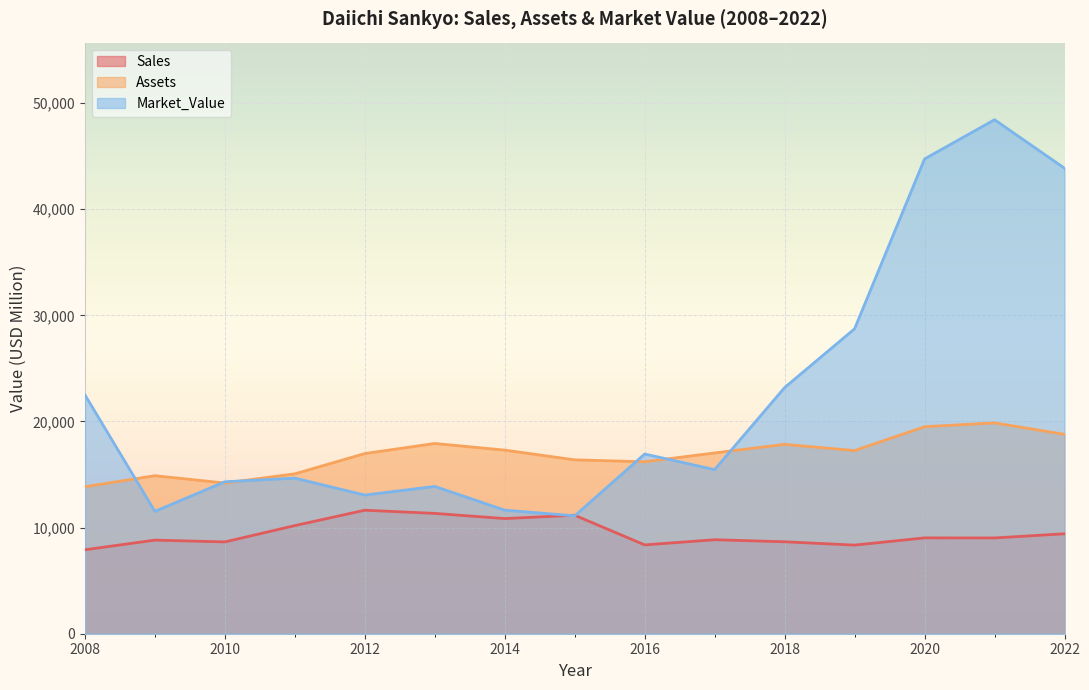

True or false: Sales has more than 1 interior local peaks.

True